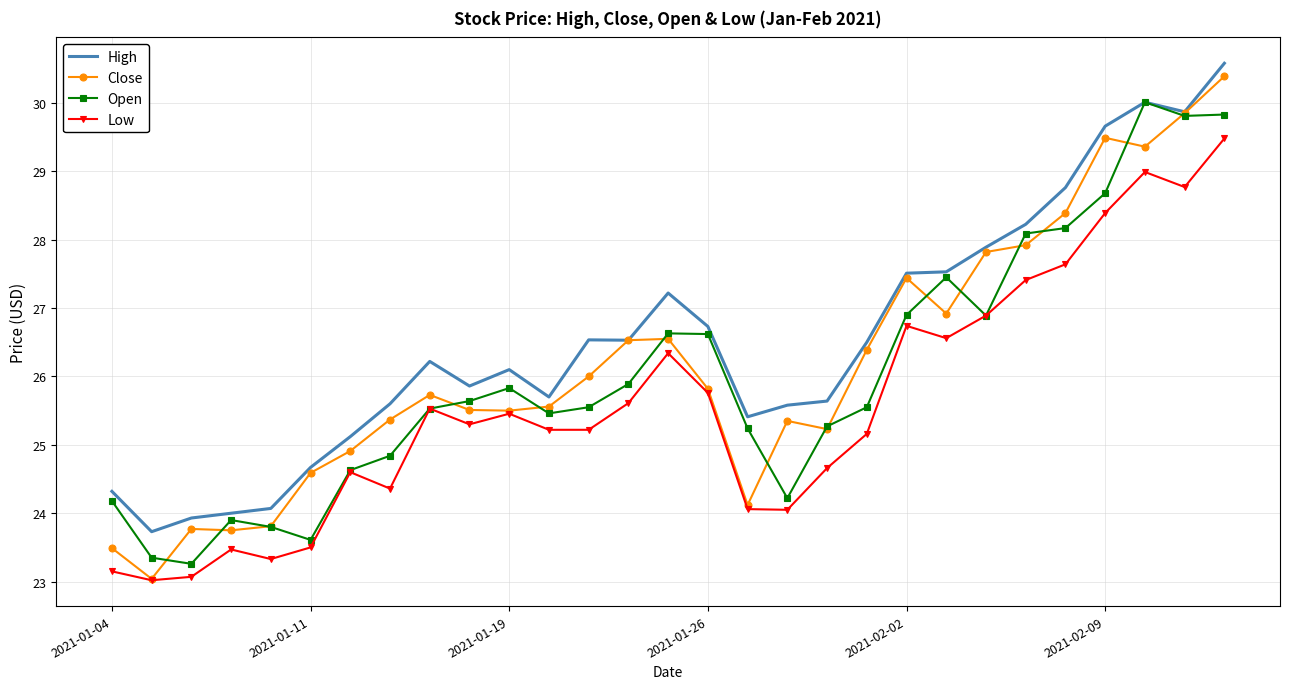

Which series has the largest range (max minus min)?

Close